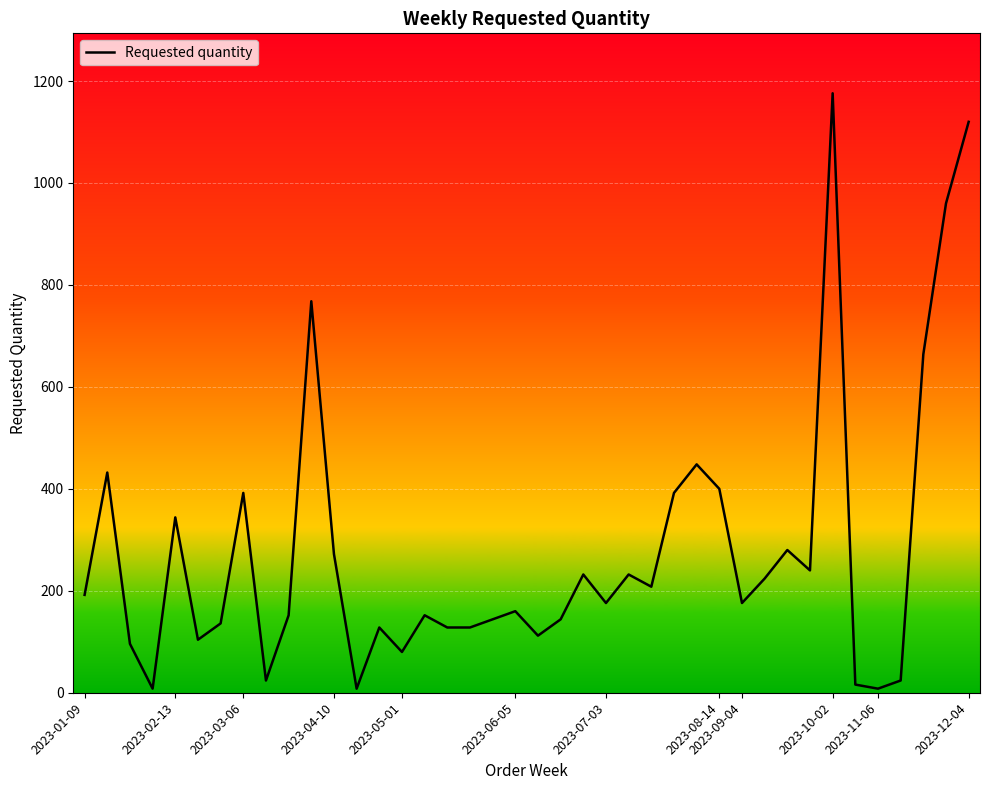

What is the maximum value shown in the chart?

1176